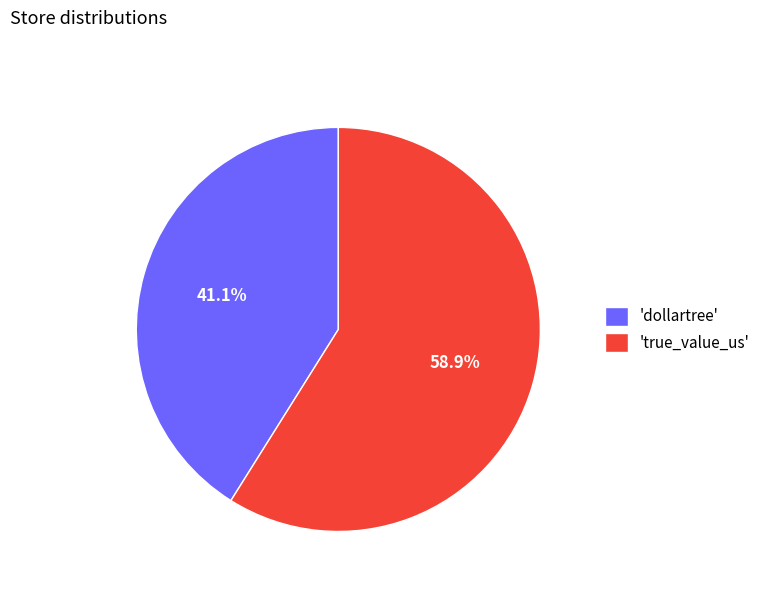

Is 'dollartree' the majority of the pie?

No